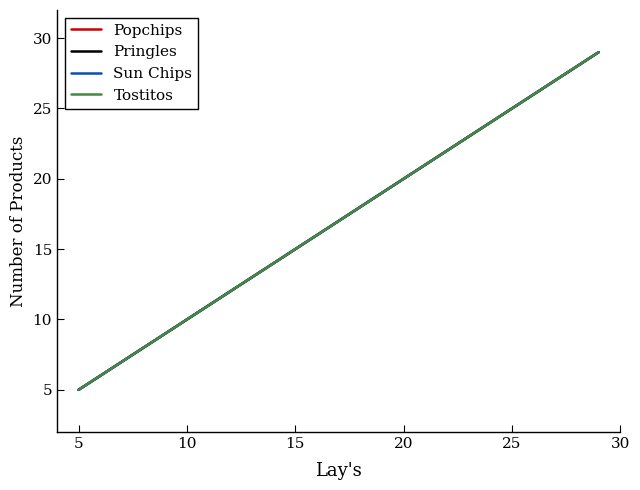

At how many categories does at least one series exceed 11?

17